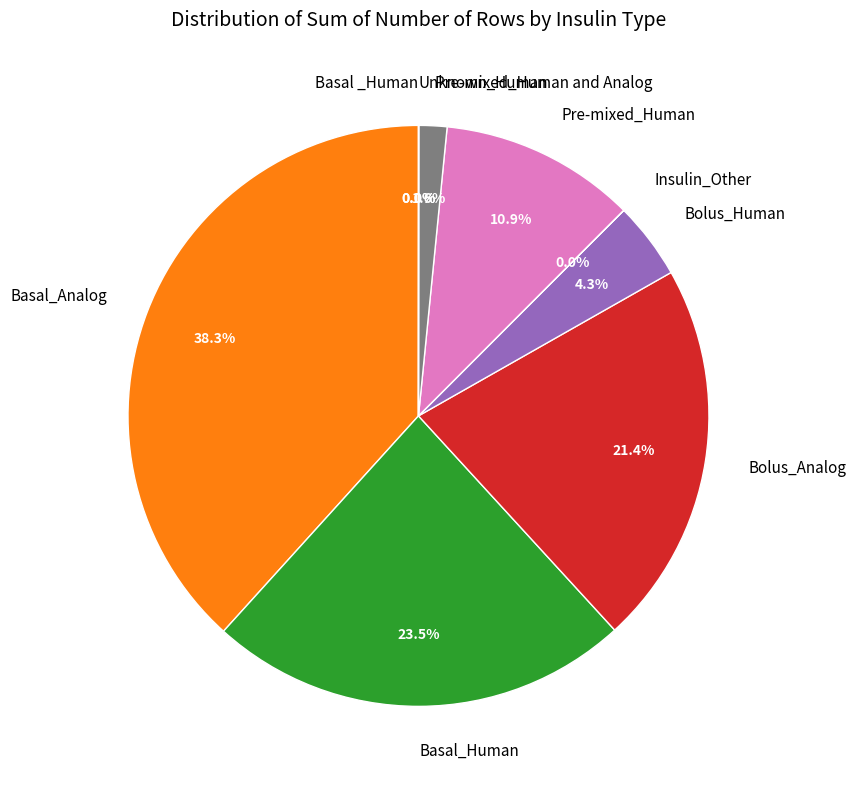

Approximately how many times larger is the value at Bolus_Analog compared to Bolus_Human?

5.0